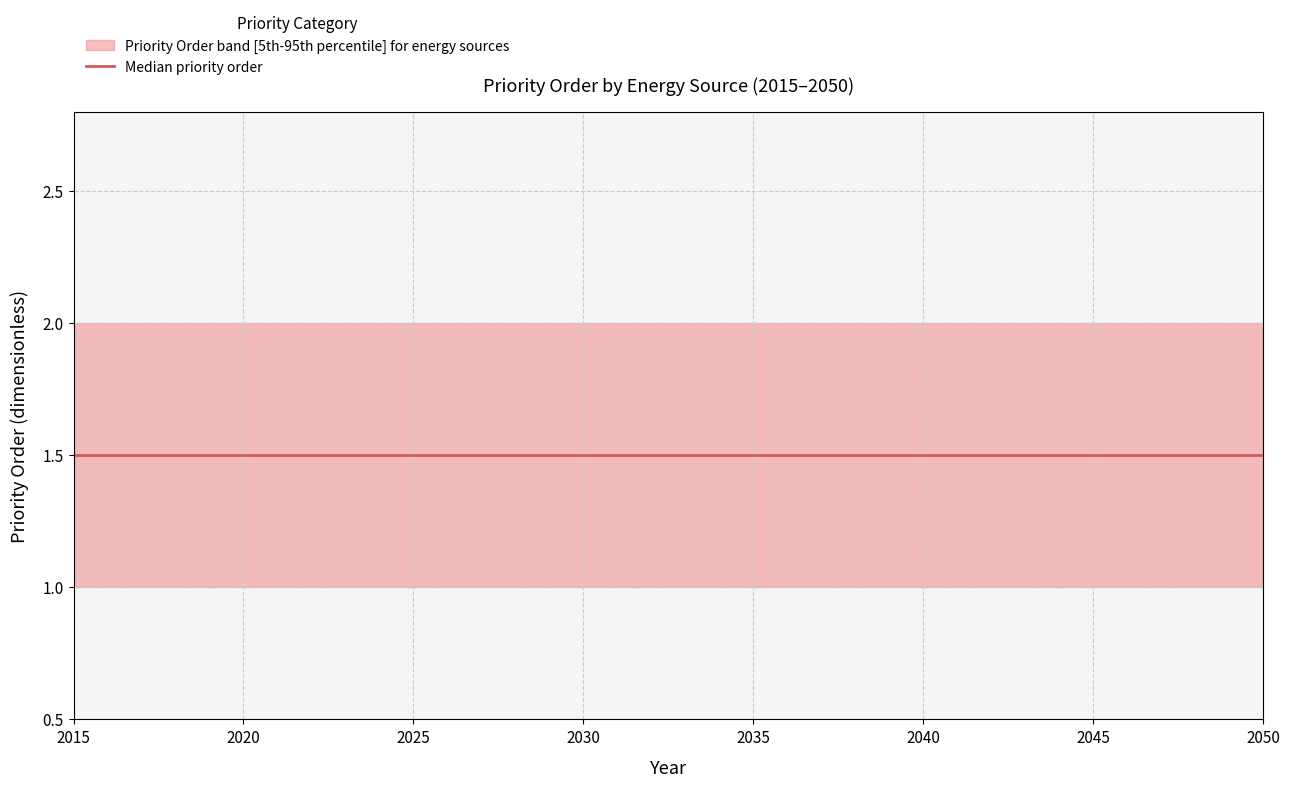

What is the minimum value shown in the chart?

1.0